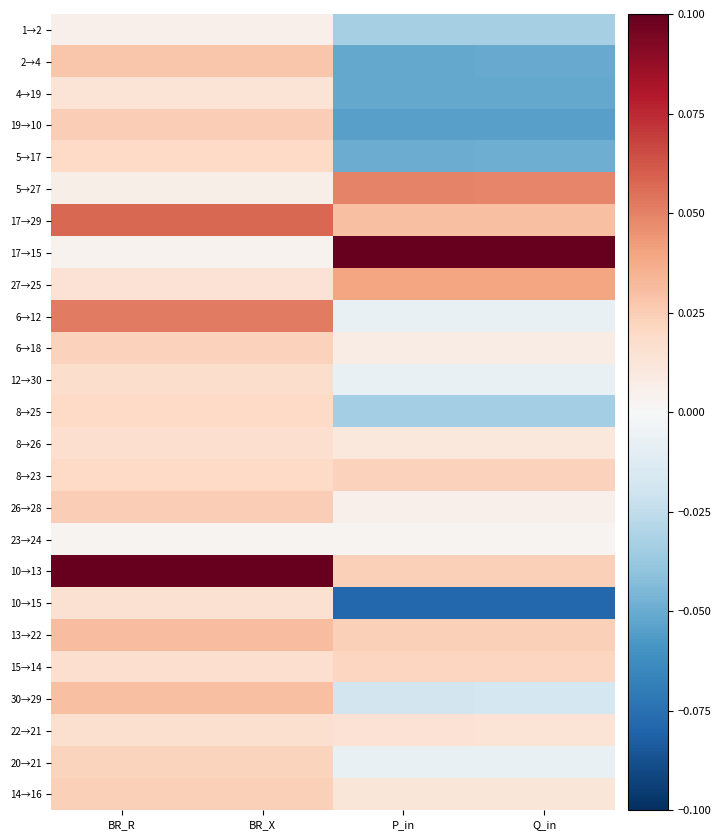

What is the spread (max minus min) of values at BR_X?

0.1